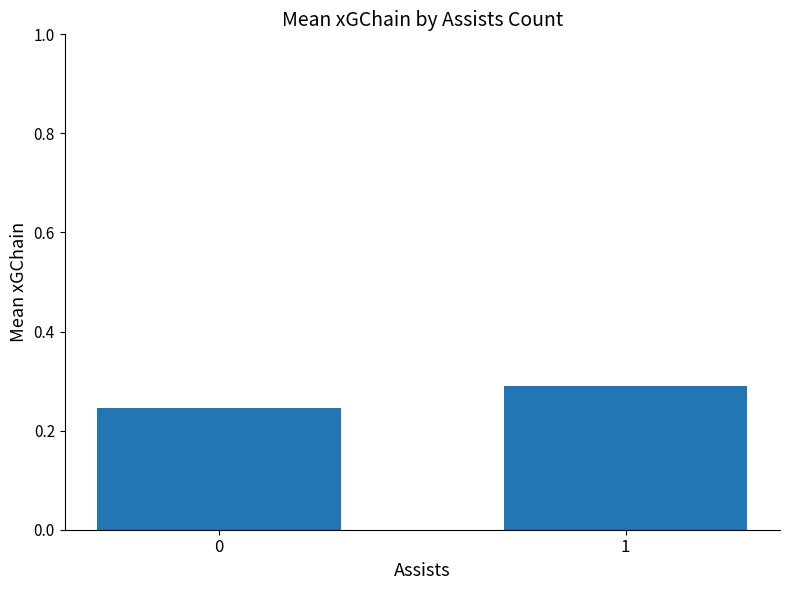

True or false: the data shows 0.2 at 1.

False